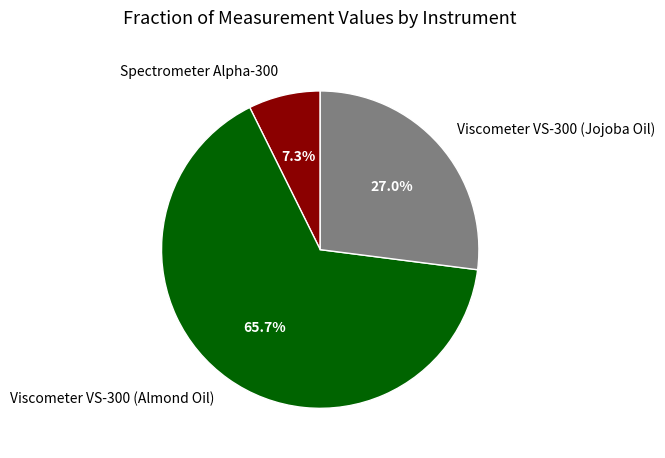

To the nearest percent, what is the difference between the Spectrometer Alpha-300 and Viscometer VS-300 (Almond Oil) slice percentages?

58%